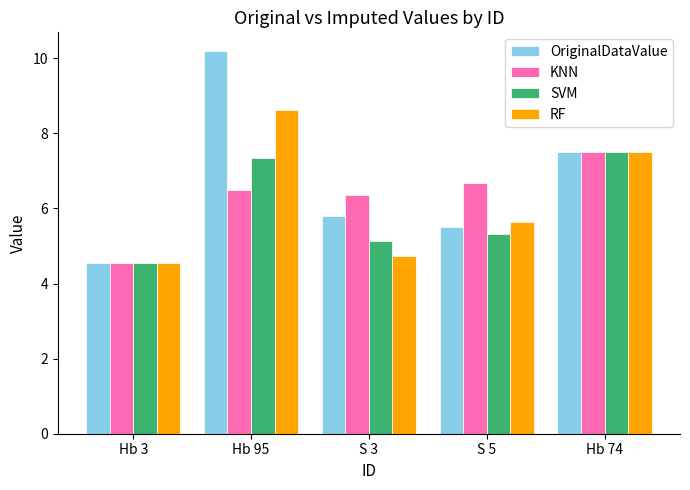

How many data points does each series have?

5